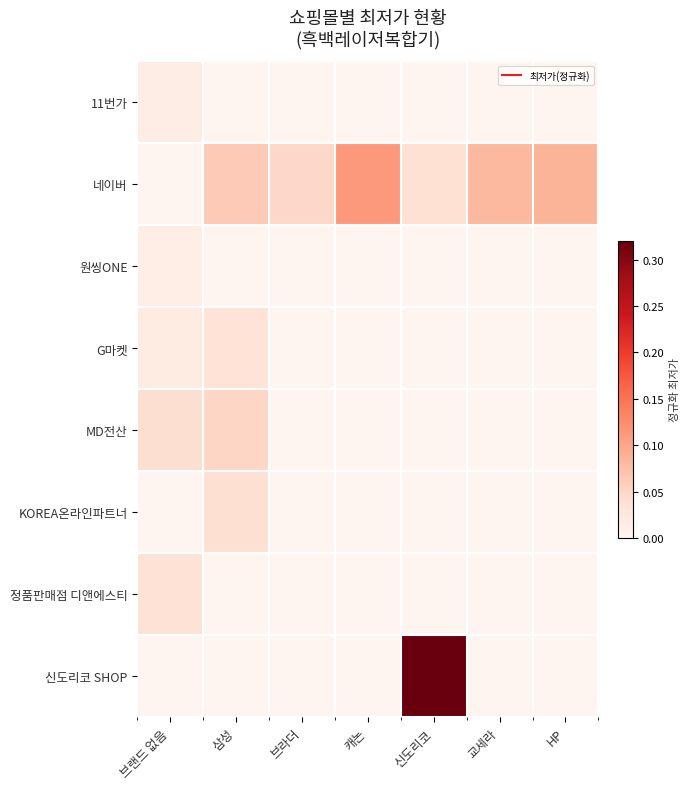

Between 캐논 and 교세라, which series saw the biggest shift?

네이버